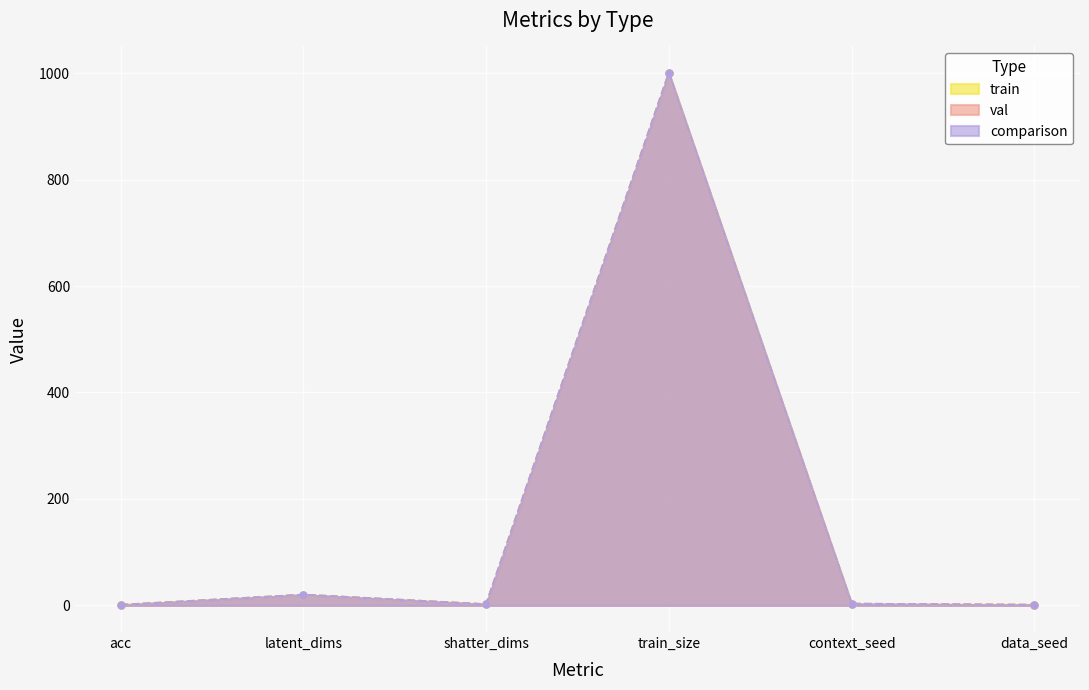

True or false: val has more than 2 points higher than both neighbors.

False